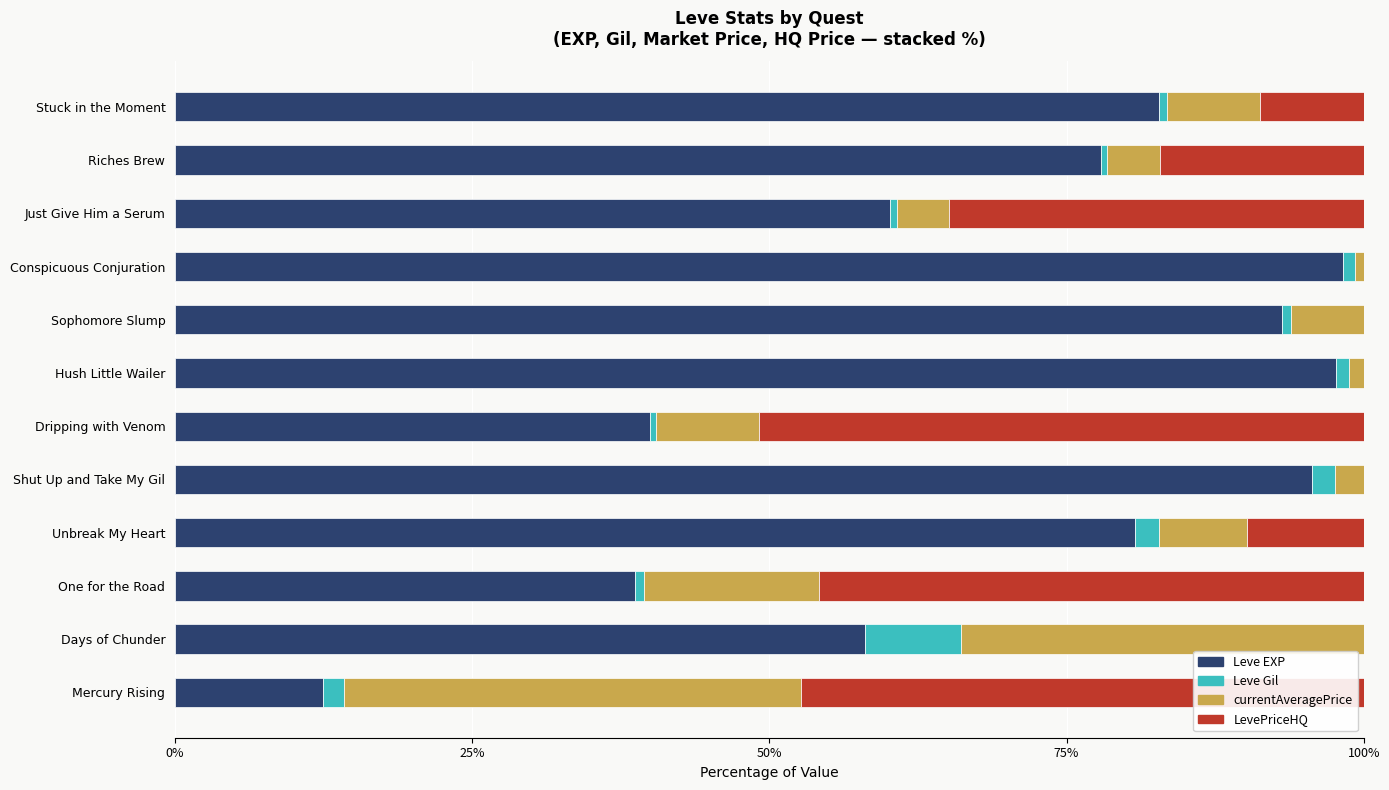

At which label is Leve EXP closest to 55?

Days of Chunder